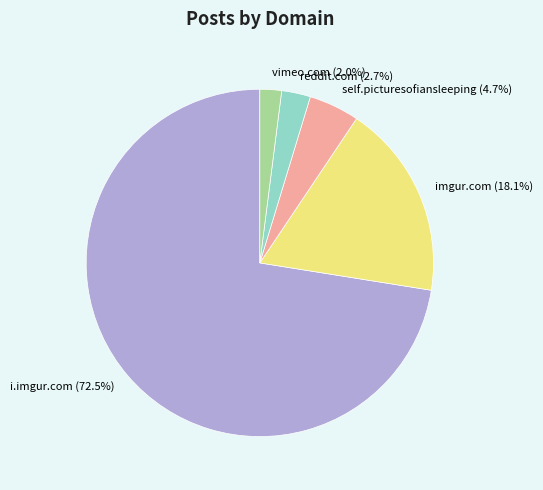

To the nearest percent, what portion does reddit.com represent?

3%